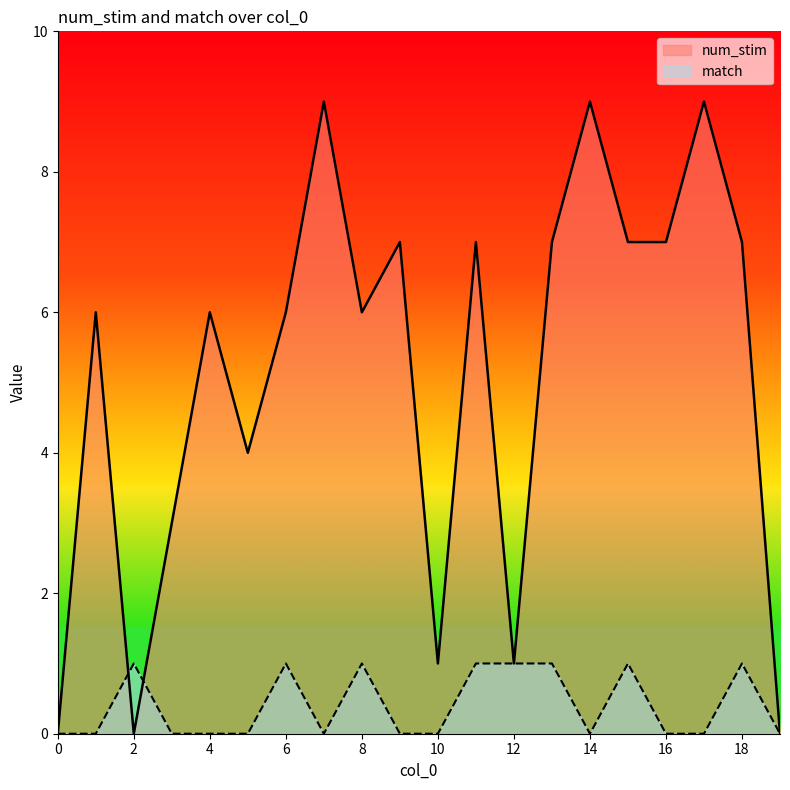

Reading right to left, transcribe all the data shown in this chart.

num_stim: 19=0	18=7	17=9	16=7	15=7	14=9	13=7	12=1	11=7	10=1	9=7	8=6	7=9	6=6	5=4	4=6	3=3	2=0	1=6	0=0
match: 19=0	18=1	17=0	16=0	15=1	14=0	13=1	12=1	11=1	10=0	9=0	8=1	7=0	6=1	5=0	4=0	3=0	2=1	1=0	0=0